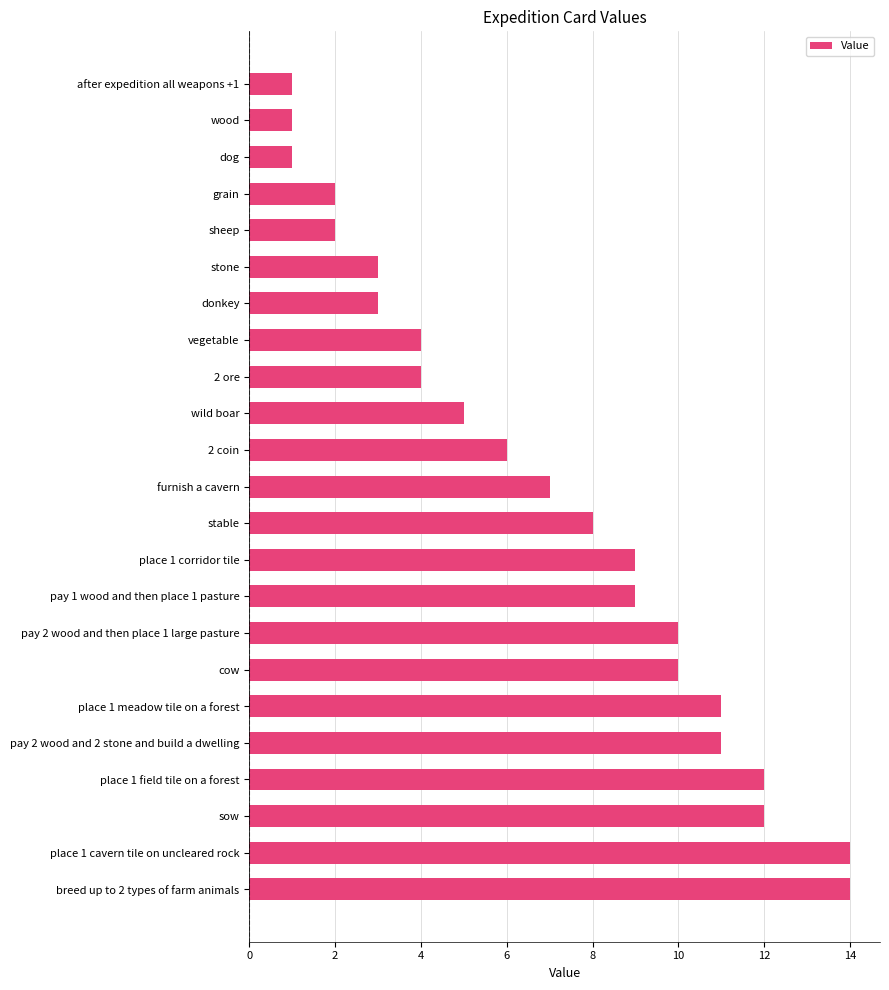

What is the label of the 4th bar from the top?

grain